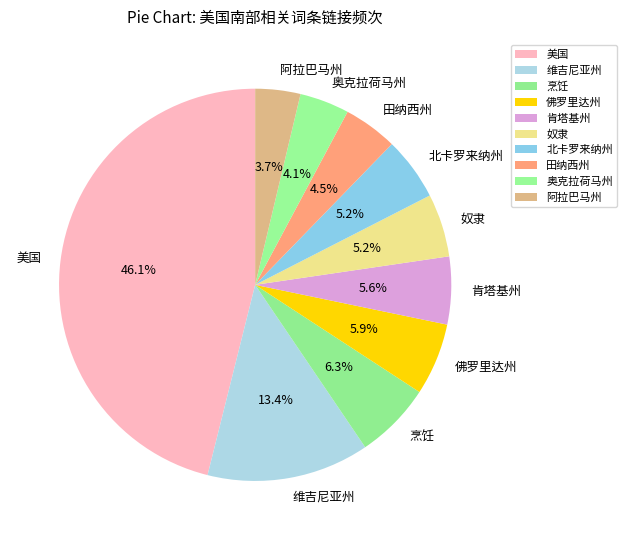

Approximately how many times larger is the value at 美国 compared to 烹饪?

7.3